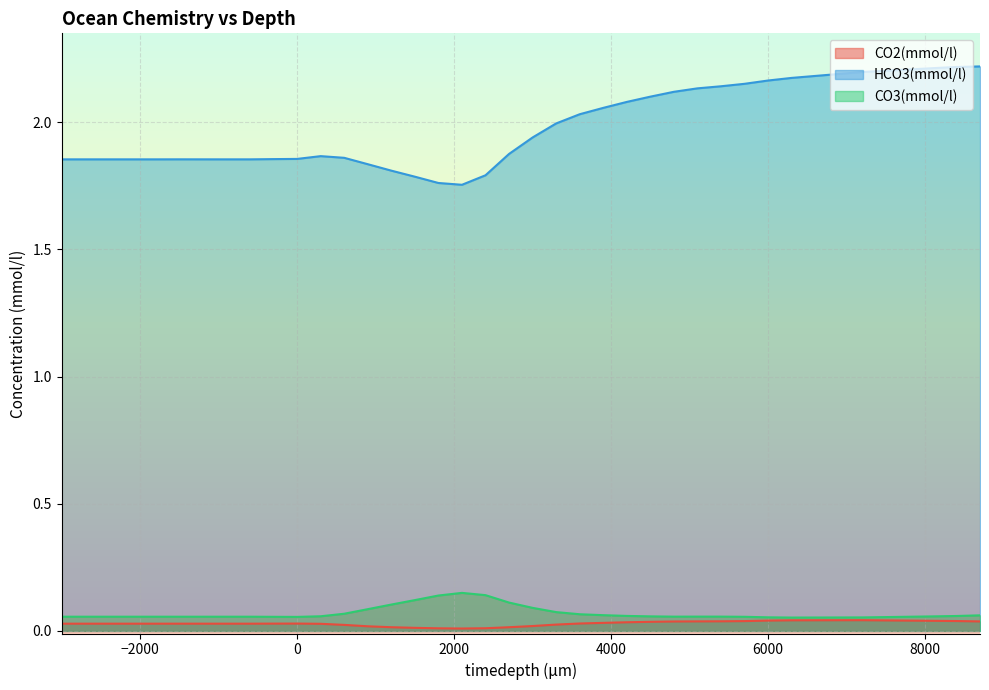

Does the chart have visible grid lines?

Yes